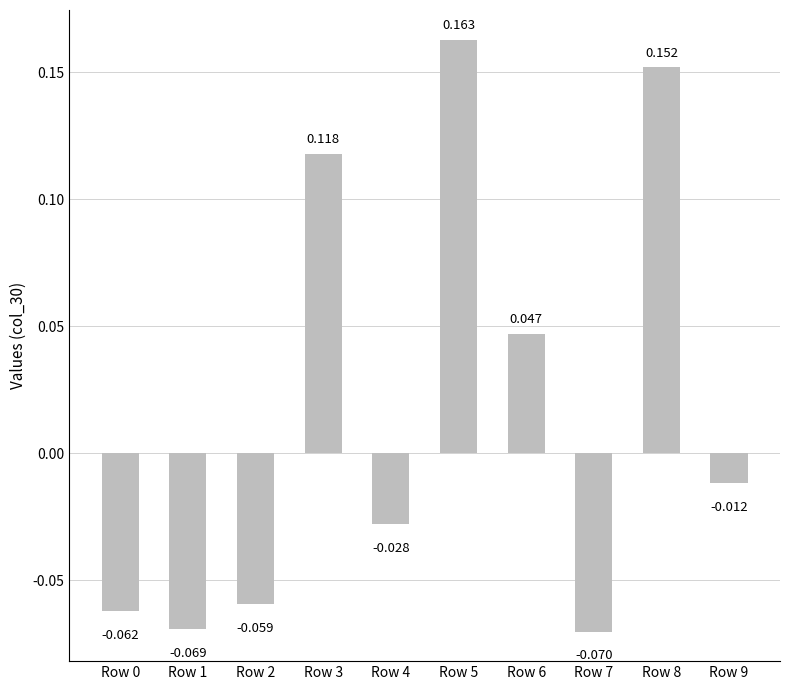

Are the bars grouped side by side (vs. stacked)?

No